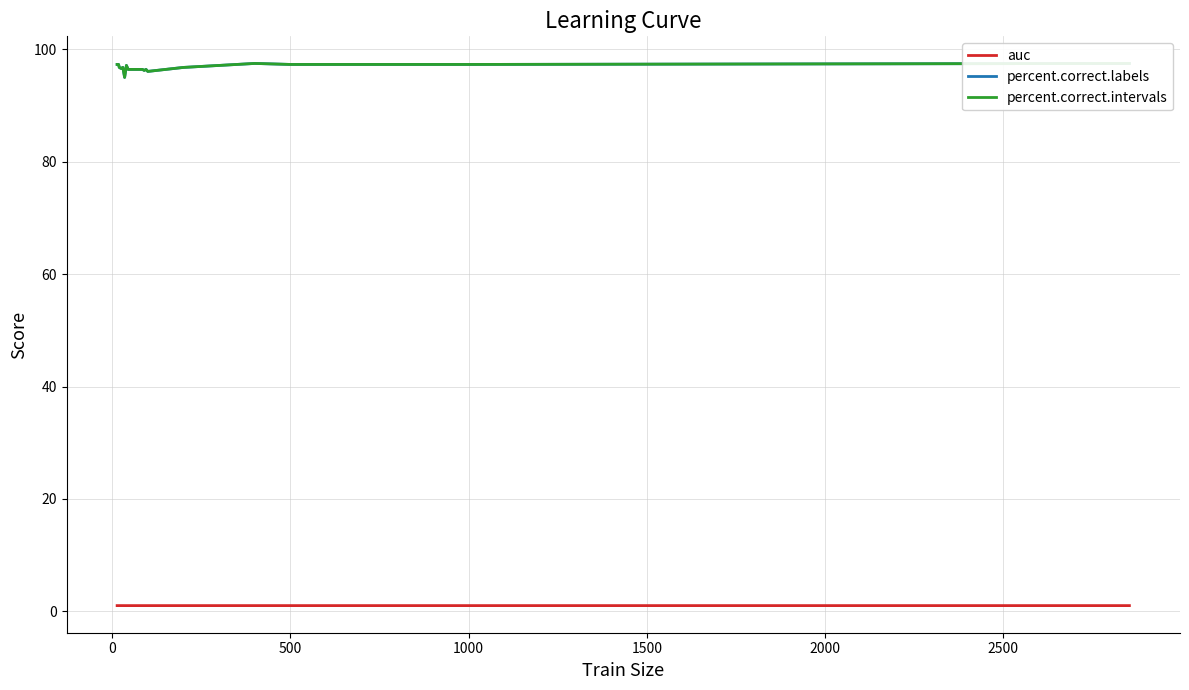

True or false: auc has a value of 1.0 at 1000.

True